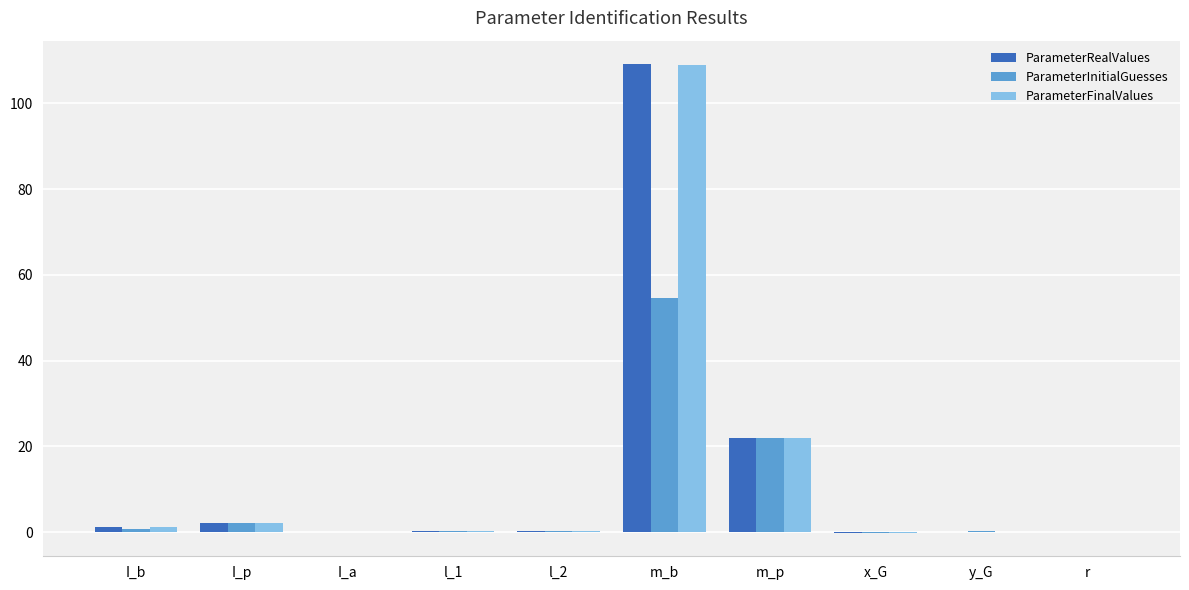

How many groups of bars are there?

10